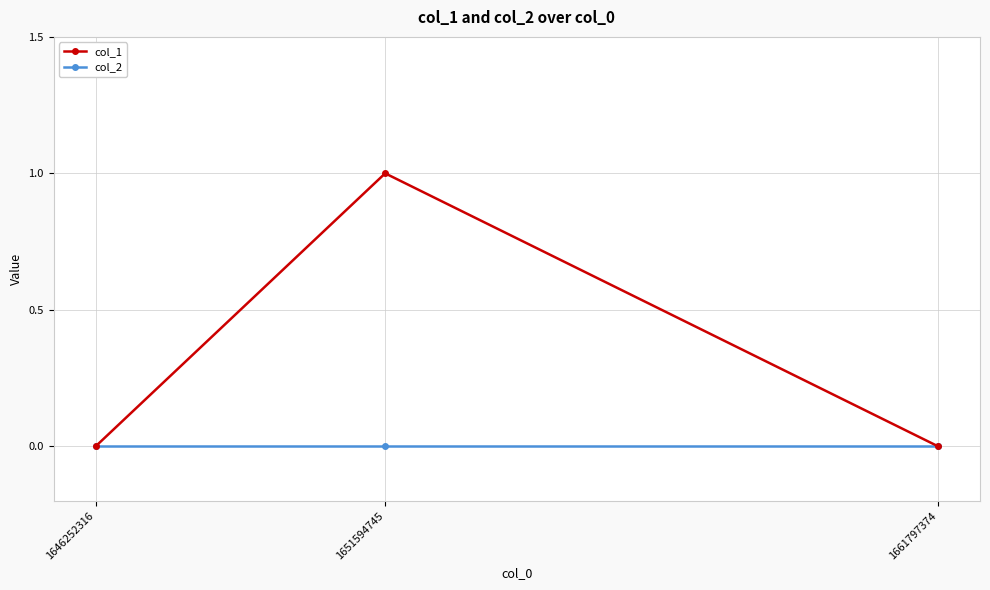

What is the total value across all series at 1651594745?

1